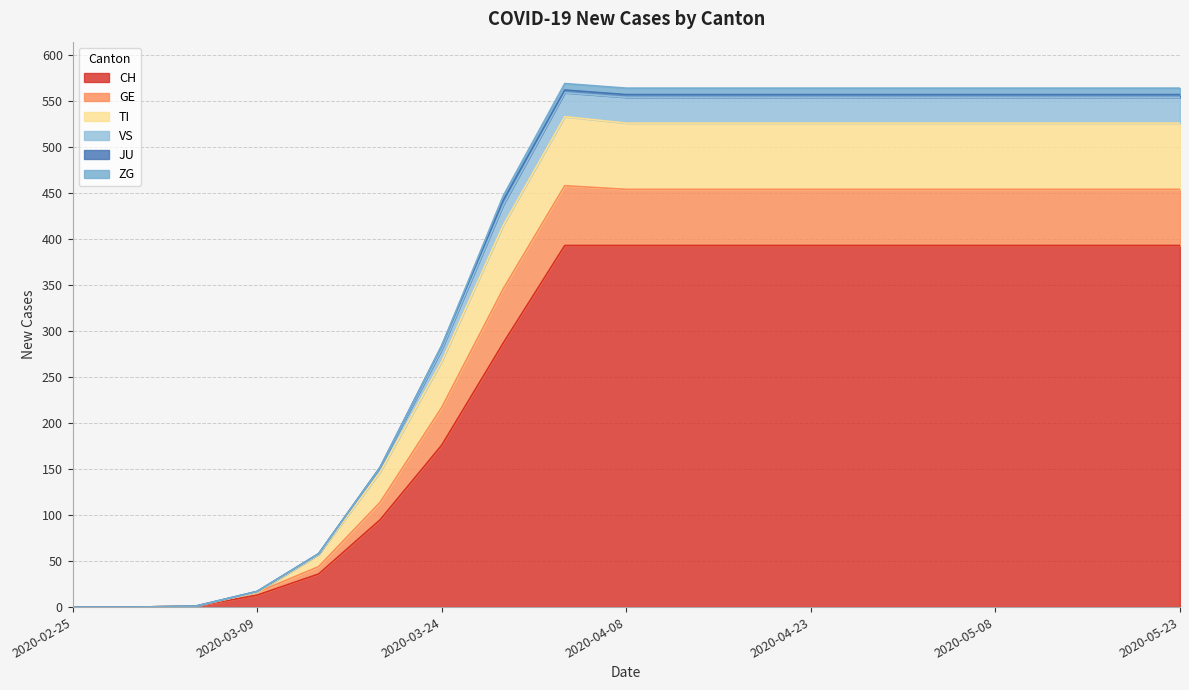

What position from the left is 2020-03-14?

5